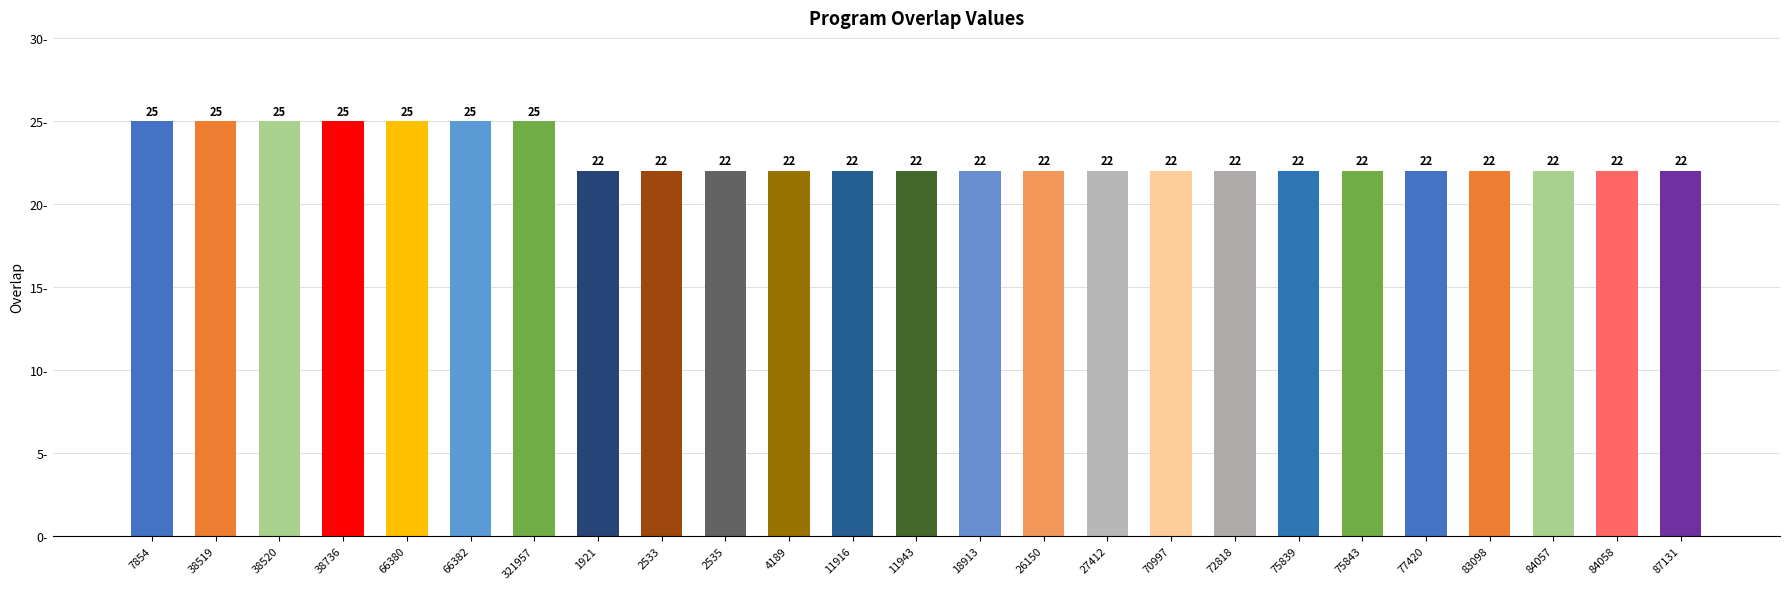

What is the maximum value shown in the chart?

25